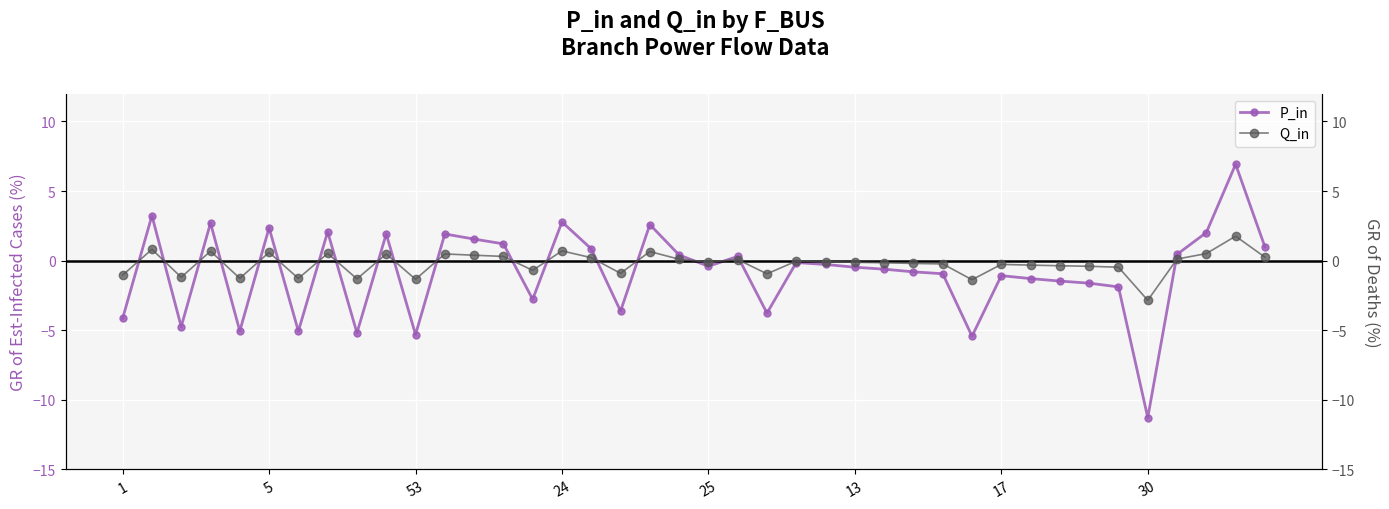

Count the number of data series in this chart.

2